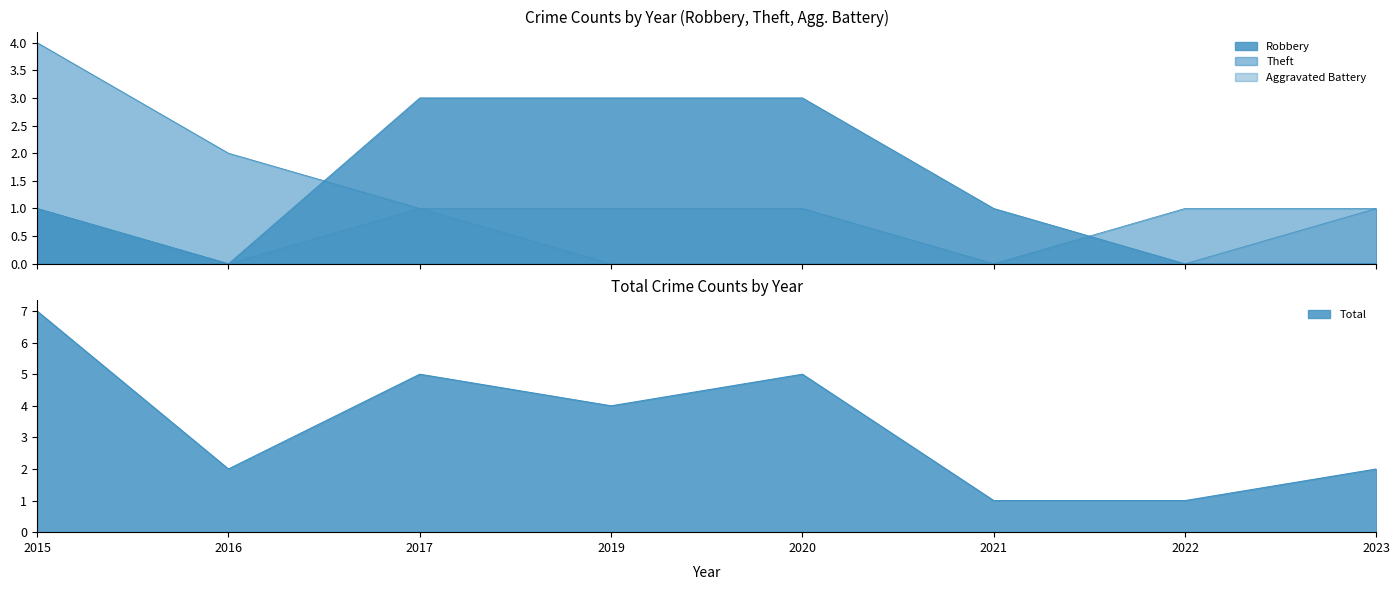

Which series has the largest total across all categories?

Total